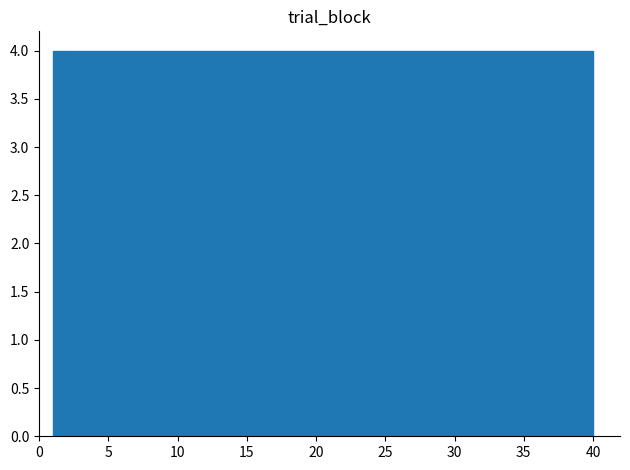

How tall is the bar that spans 16.6 to 20.5 on the x-axis? Neither the bar edges nor the heights are printed on the chart, so give them approximately, as read against the axes.

4